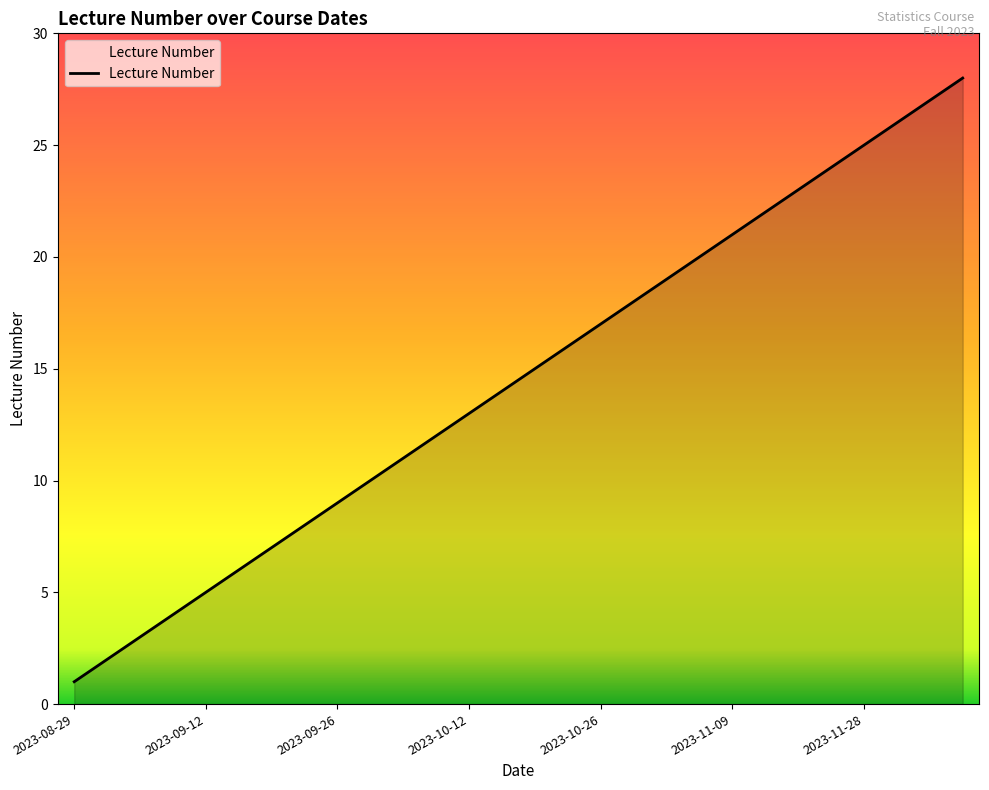

Does the chart have visible grid lines?

No